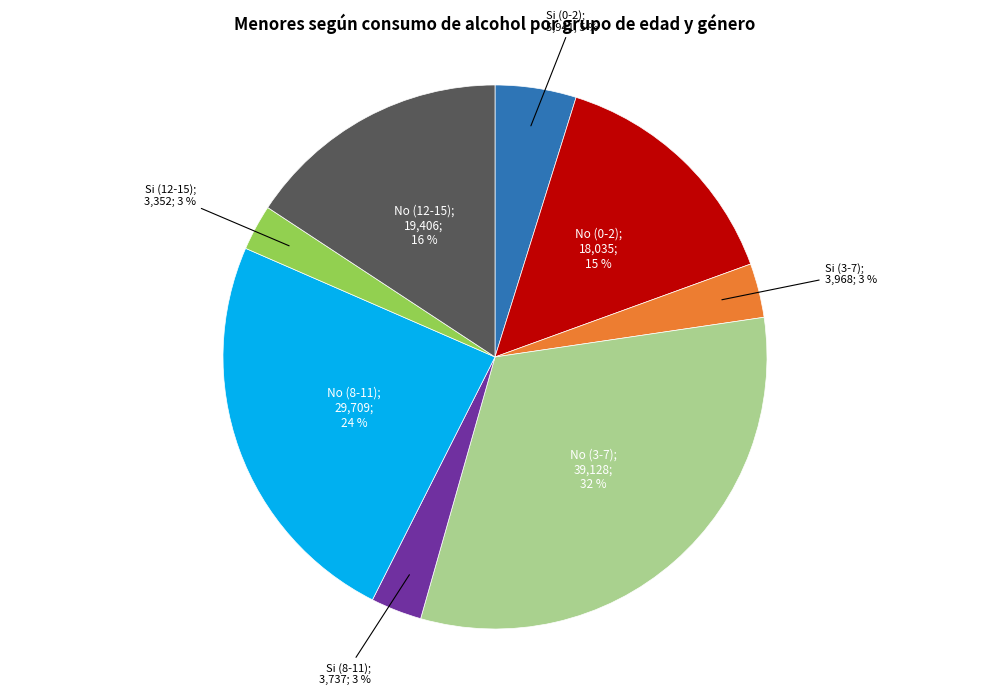

To the nearest percent, what is the difference between the largest and smallest slice percentages?

29%